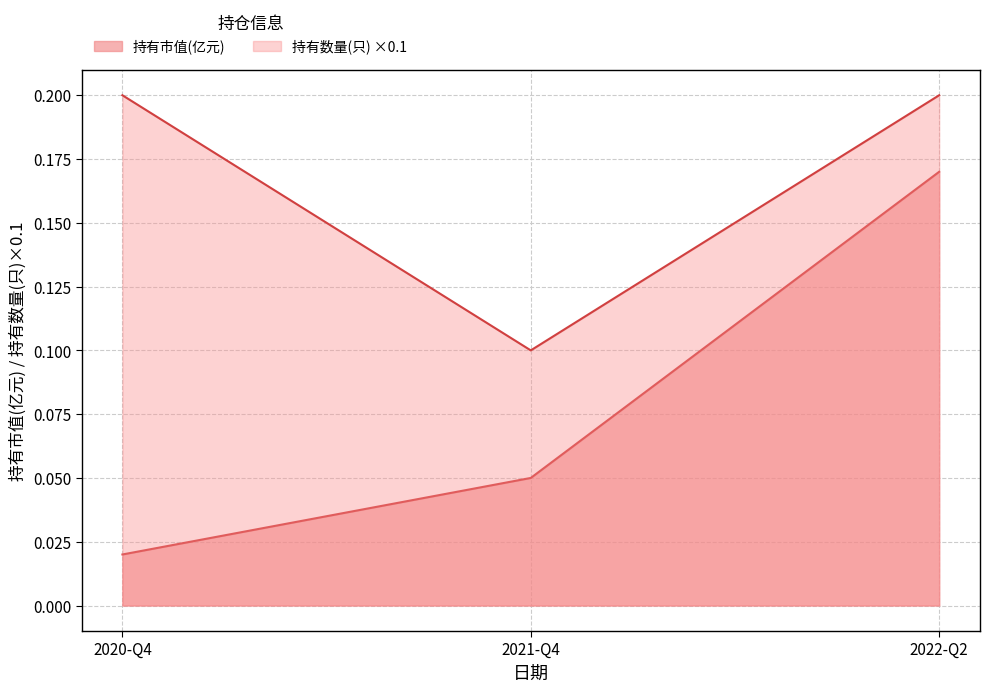

How many distinct data groups are displayed?

2